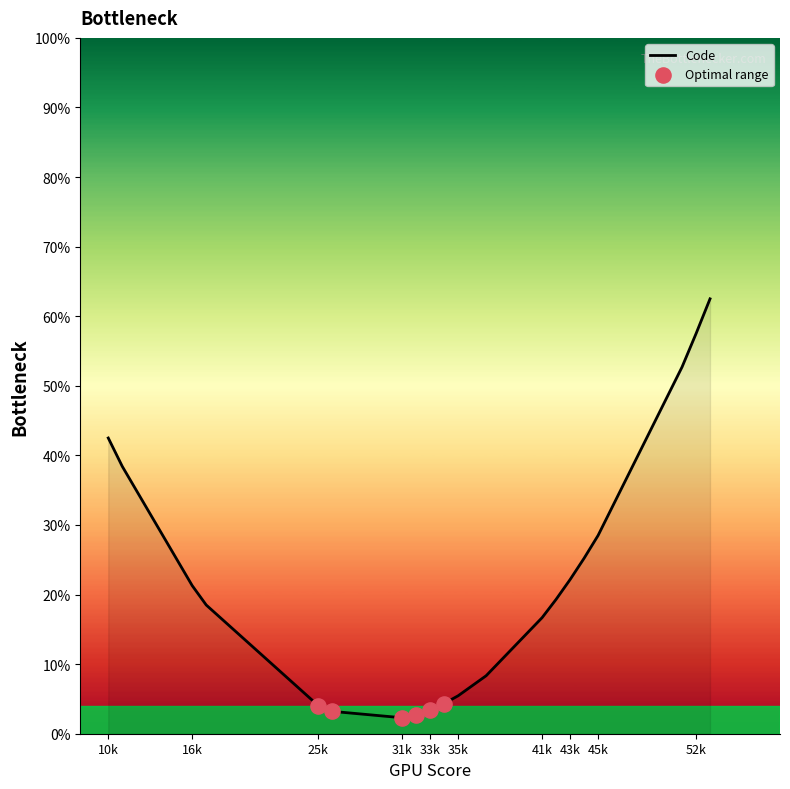

What is the greatest value displayed?

62.5